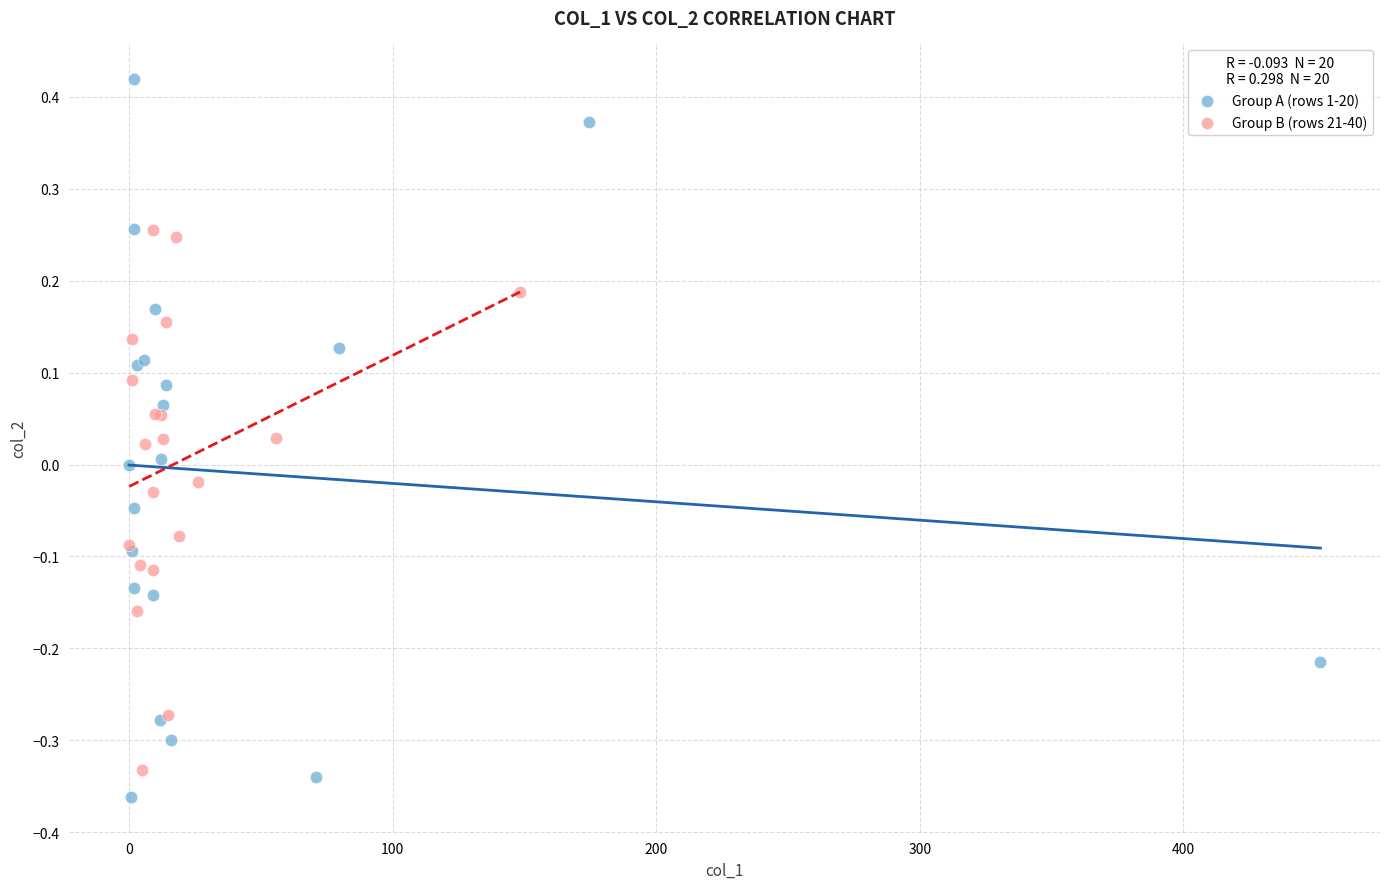

Which series reaches the minimum Y coordinate?

Group A (rows 1-20)